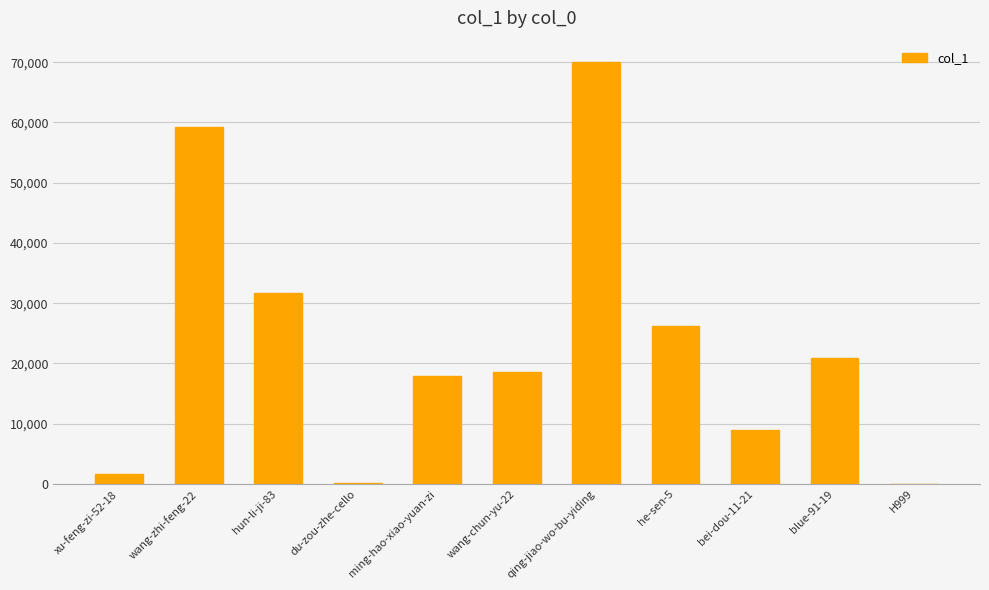

How many series are shown in this chart?

1